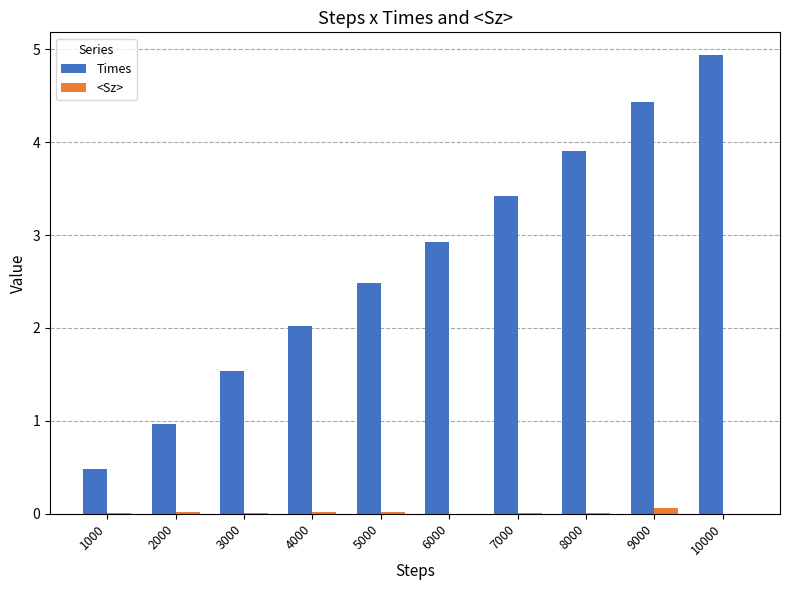

What is the total value across all series at 7000?

3.4